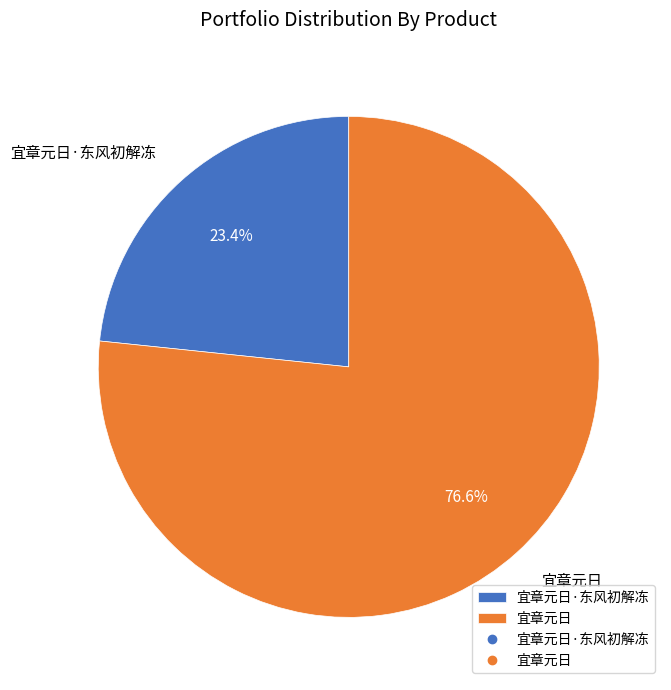

The 宜章元日 slice represents 77% of the pie. True or false?

True